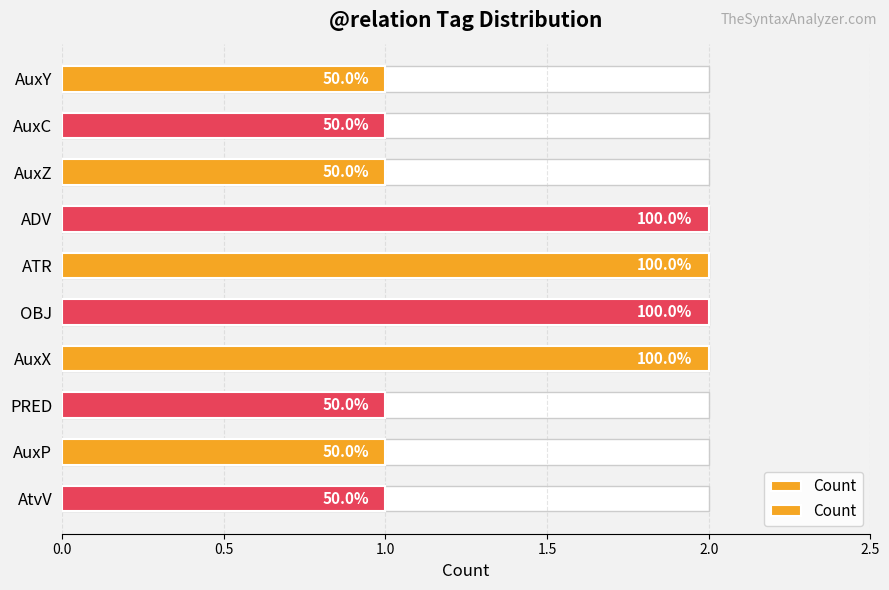

What is the average value?

1